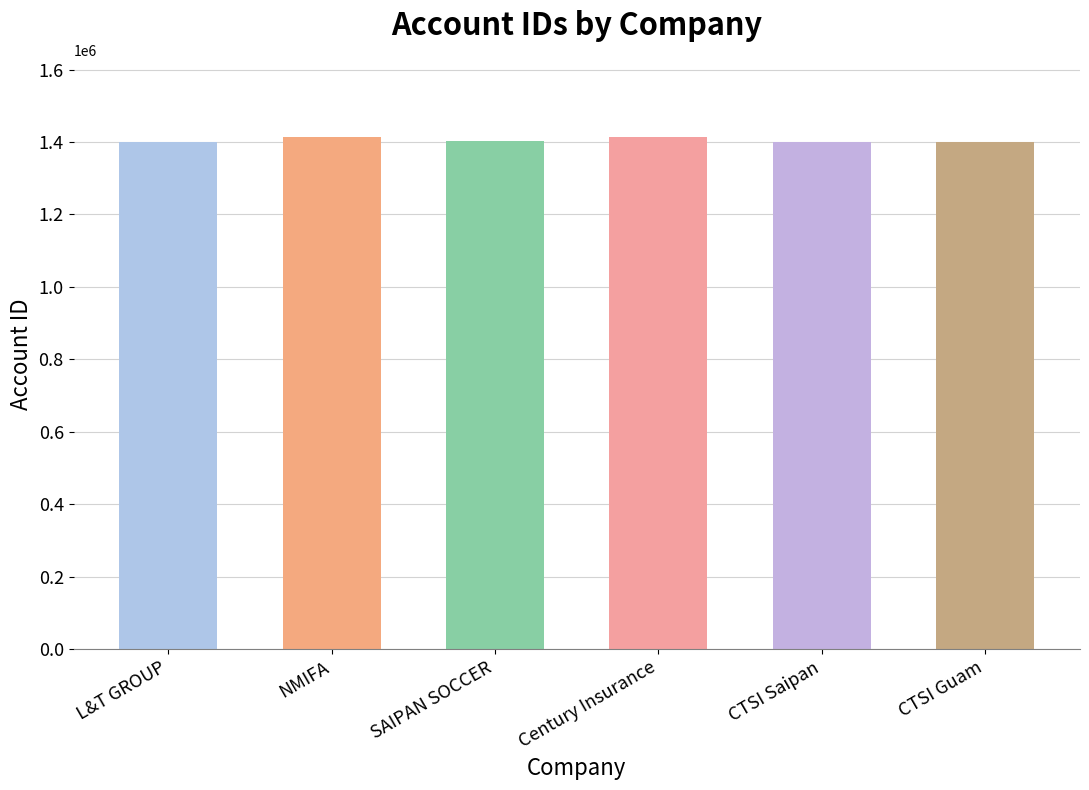

What is the maximum value shown in the chart?

1414366